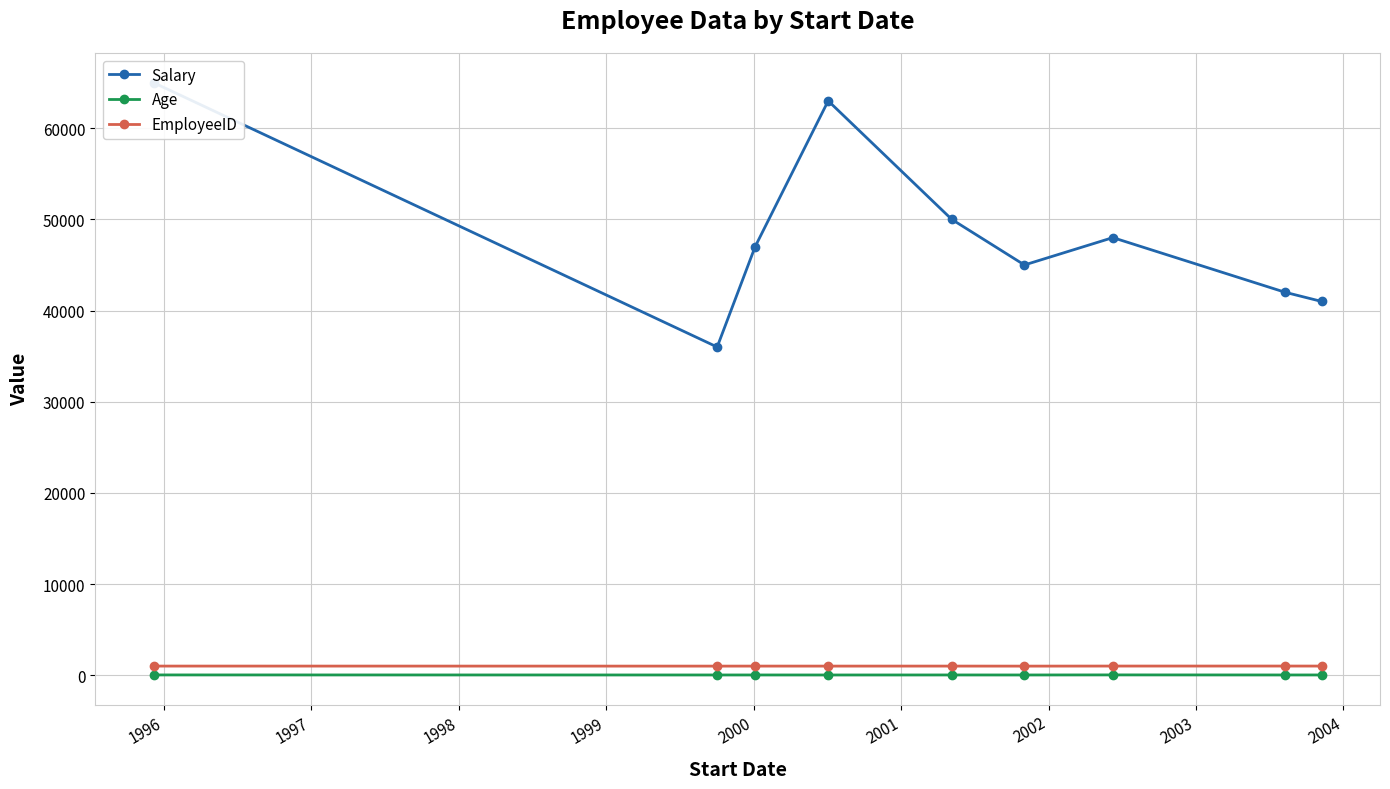

At 2002, list the series in order from largest to smallest.

Salary, EmployeeID, Age